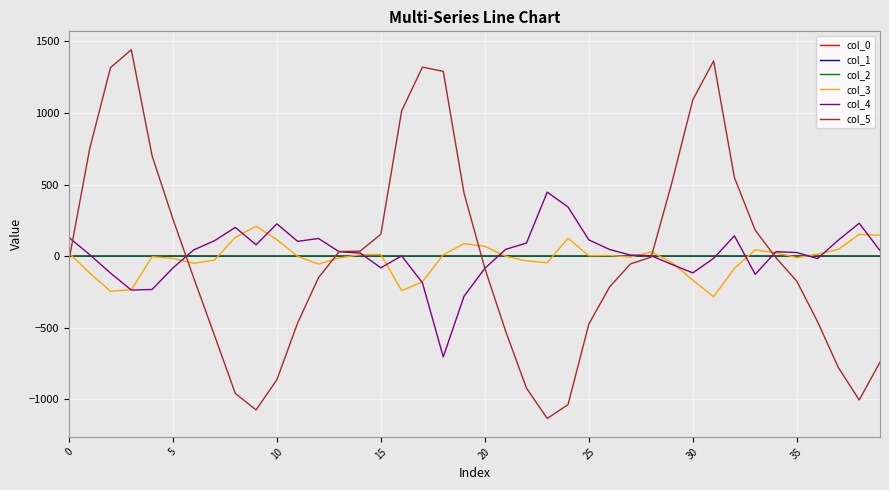

Which series has the widest spread of values?

col_5